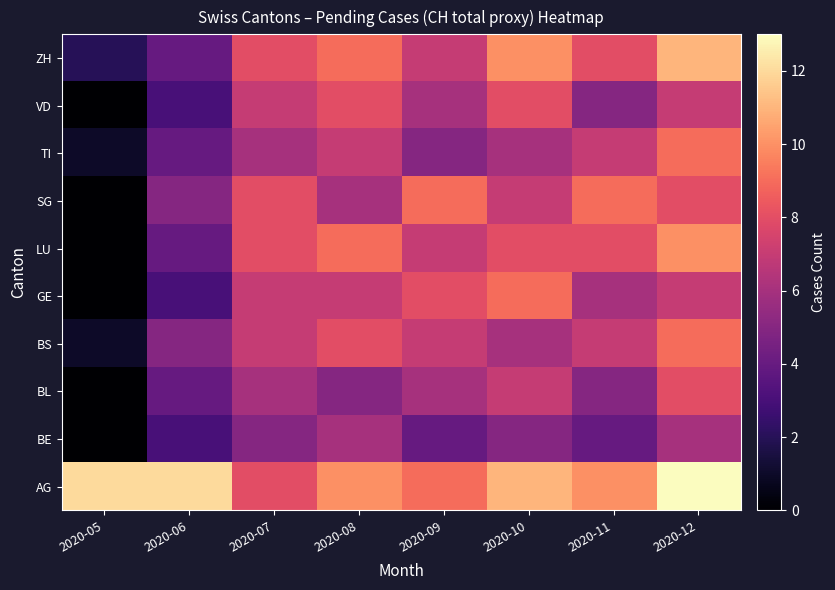

Count the number of categories in the chart.

8